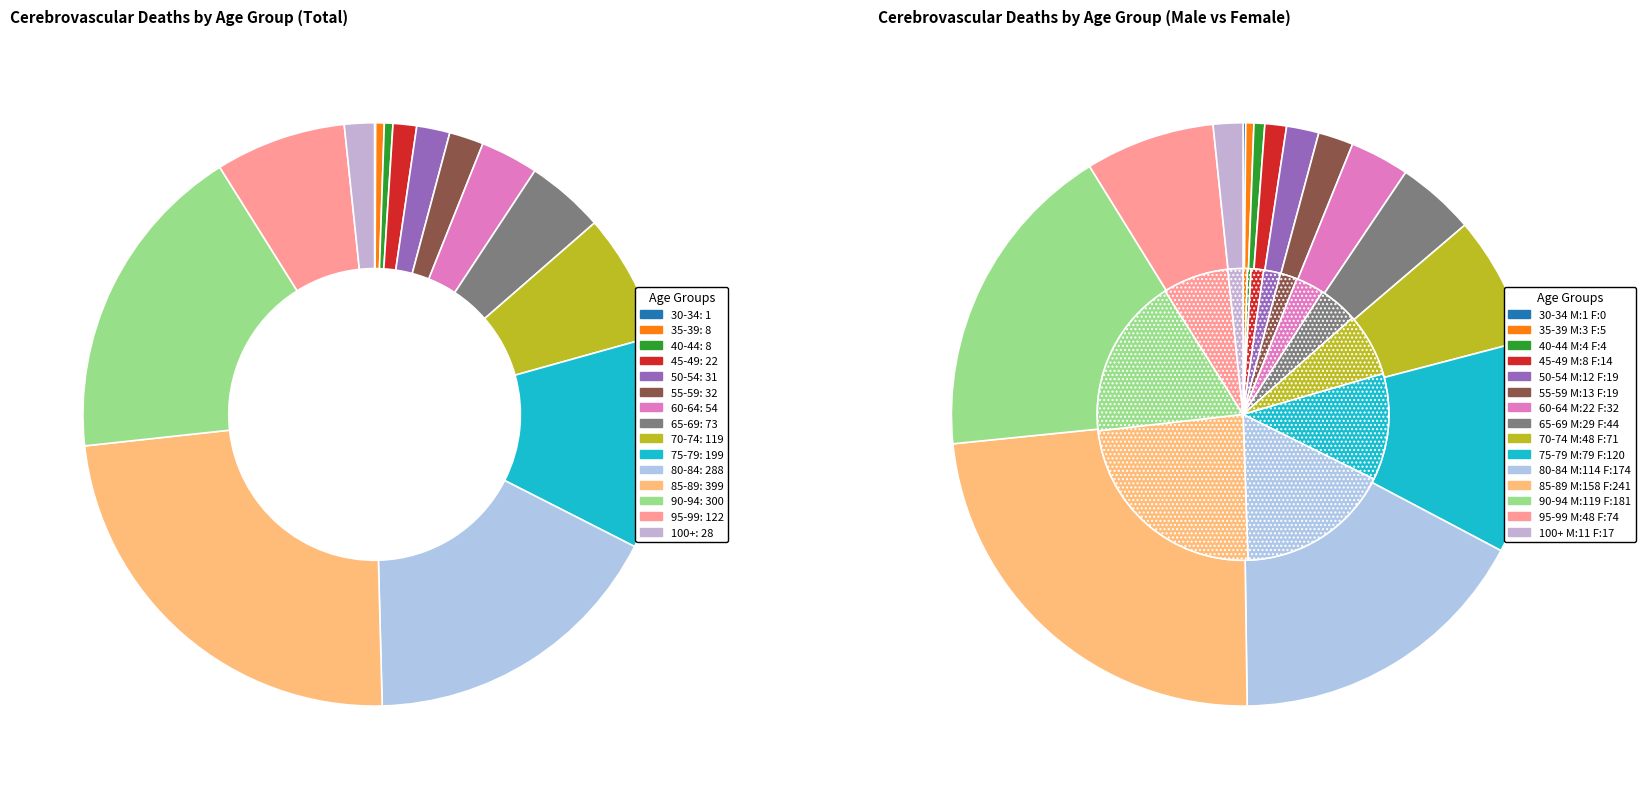

To the nearest percent, what is the combined percentage of 90-94 and 50-54?

20%